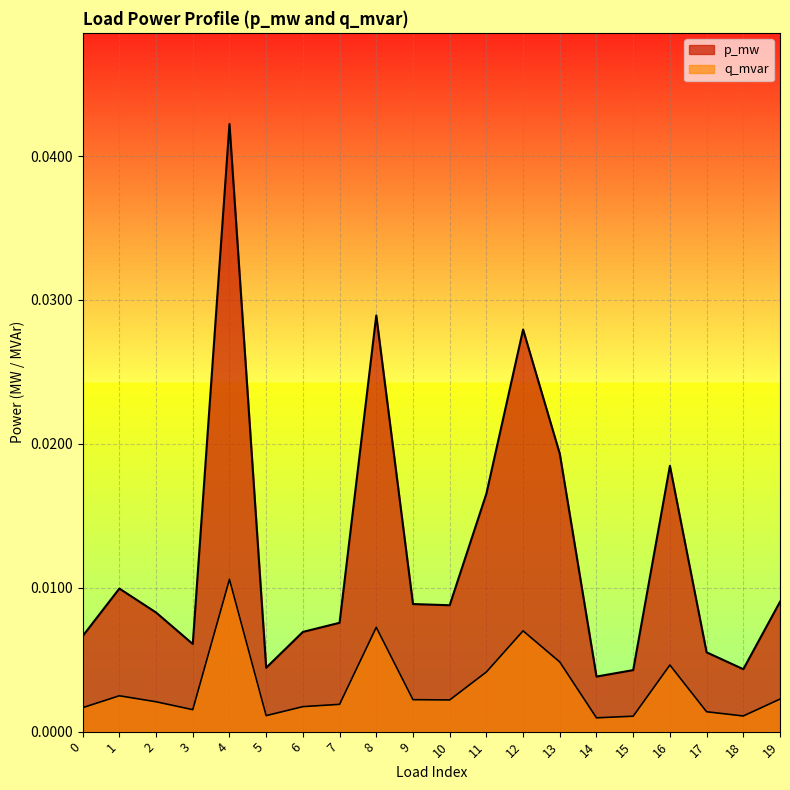

What are all the series names shown in the legend?

p_mw, q_mvar